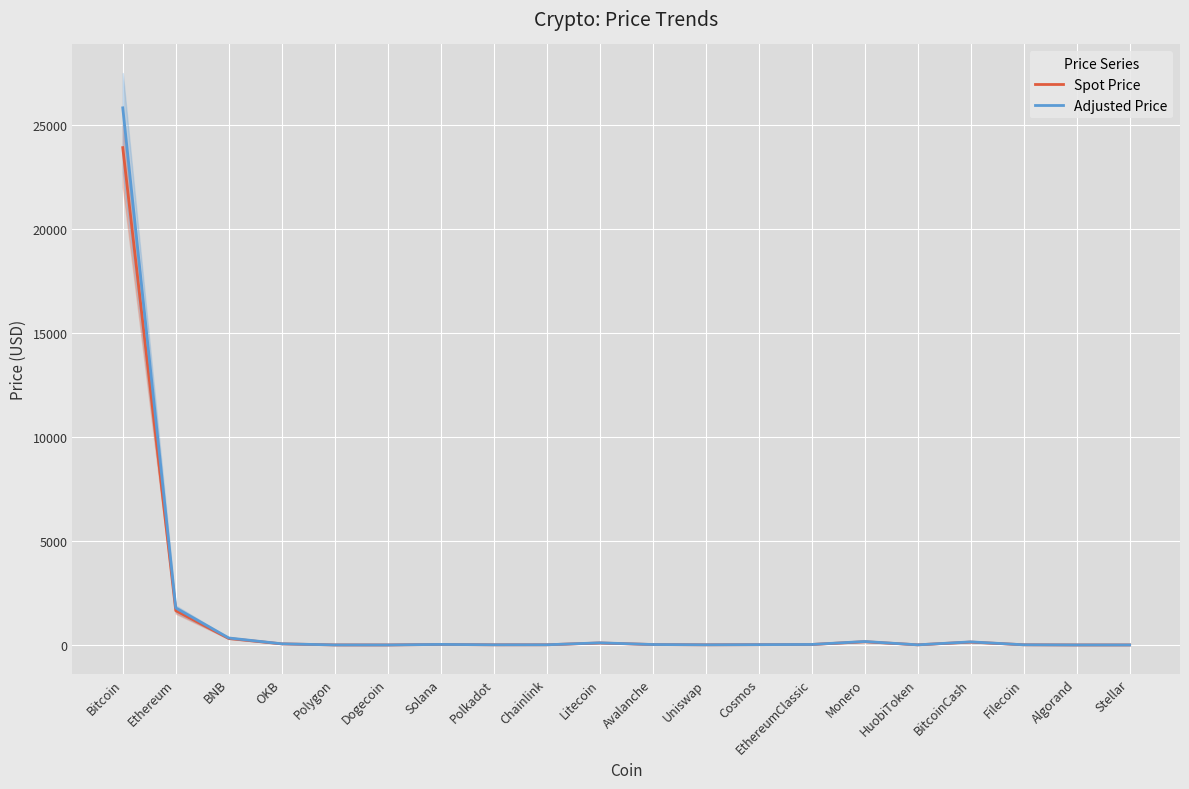

Reading left to right, transcribe all the data shown in this chart.

Spot Price: 23889.2	1647.1	310.5	51.1	1.3	0.1	23.8	7.0	7.9	93.9	19.5	6.9	13.6	21.9	153.7	5.5	136.8	7.7	0.3	0.1
Adjusted Price: 25800.3	1778.9	335.3	55.2	1.4	0.1	25.7	7.6	8.5	101.4	21.1	7.5	14.7	23.7	166.0	5.9	147.8	8.3	0.3	0.1